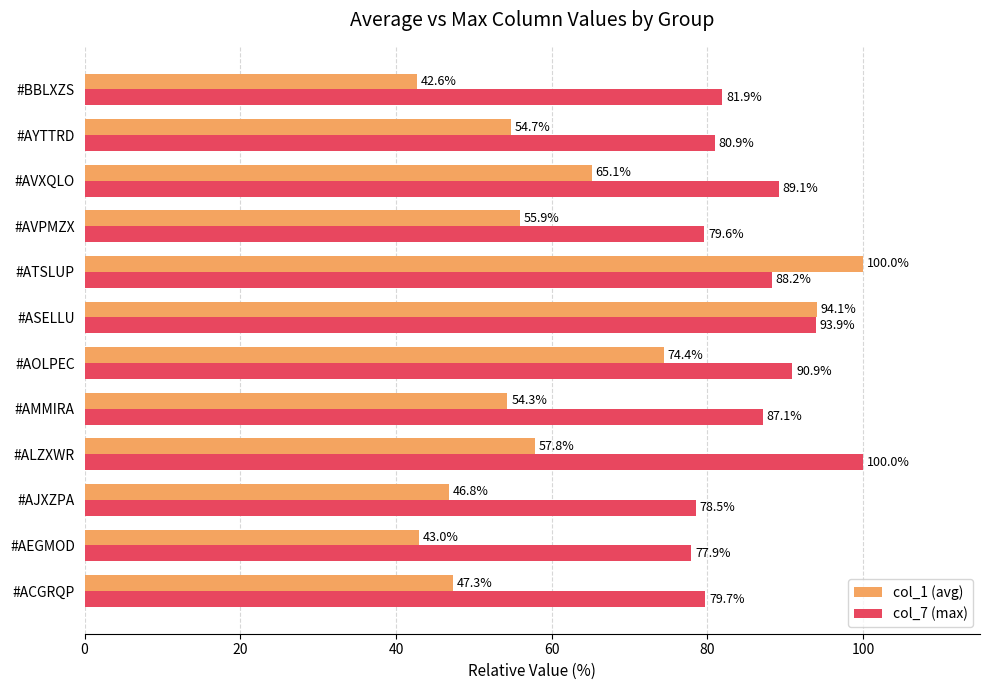

What is the difference between the maximum and minimum values in the col_7 (max) series?

22.1